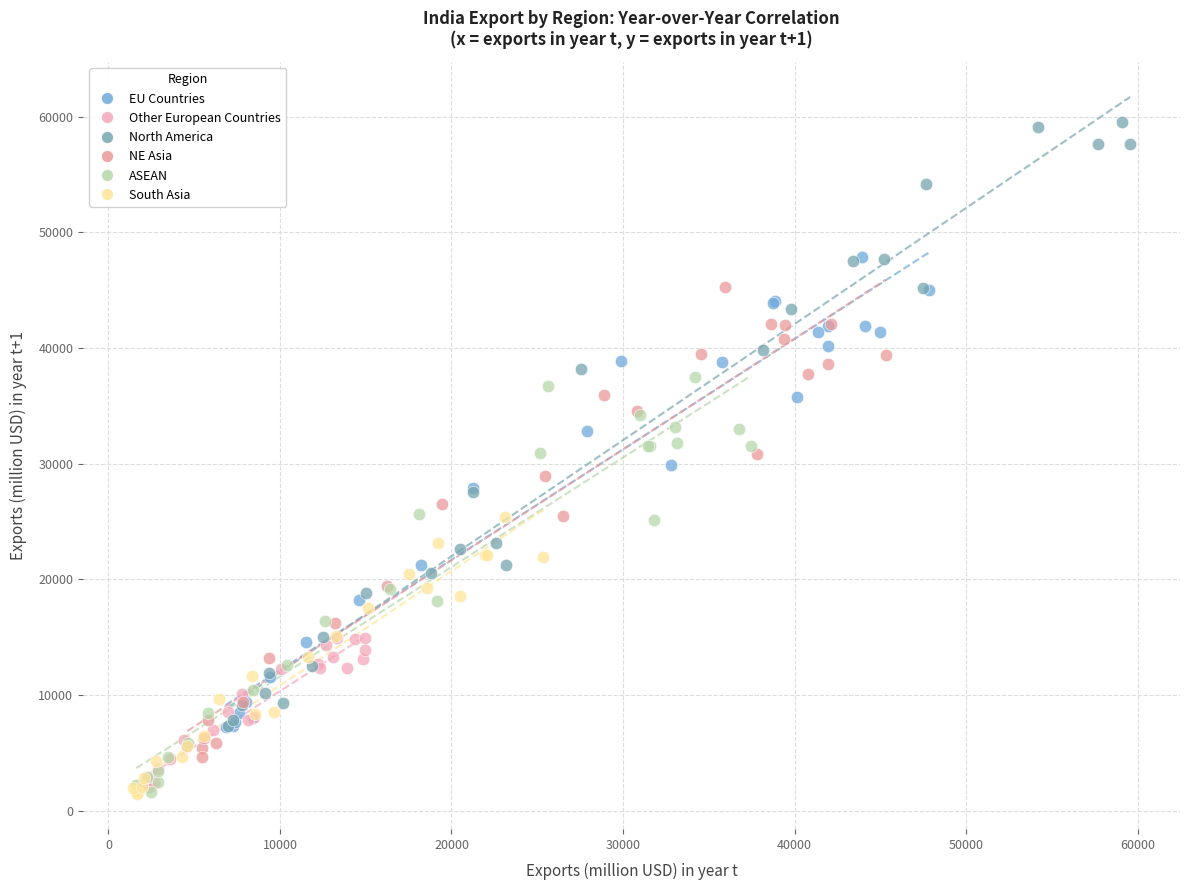

Which series has the widest spread of Y values?

North America